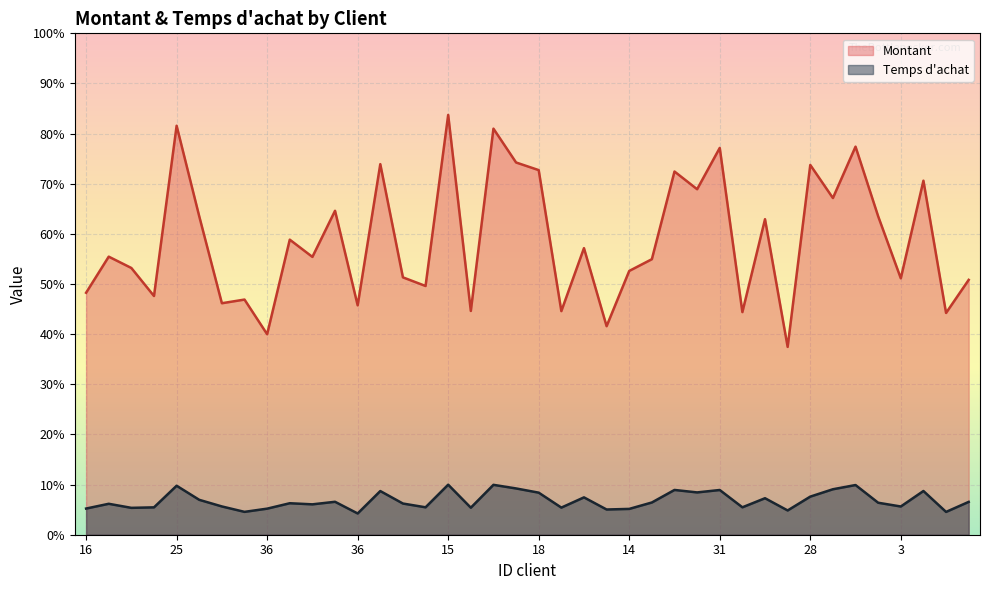

Between 8 and 36, which series saw the biggest shift?

Temps d achat